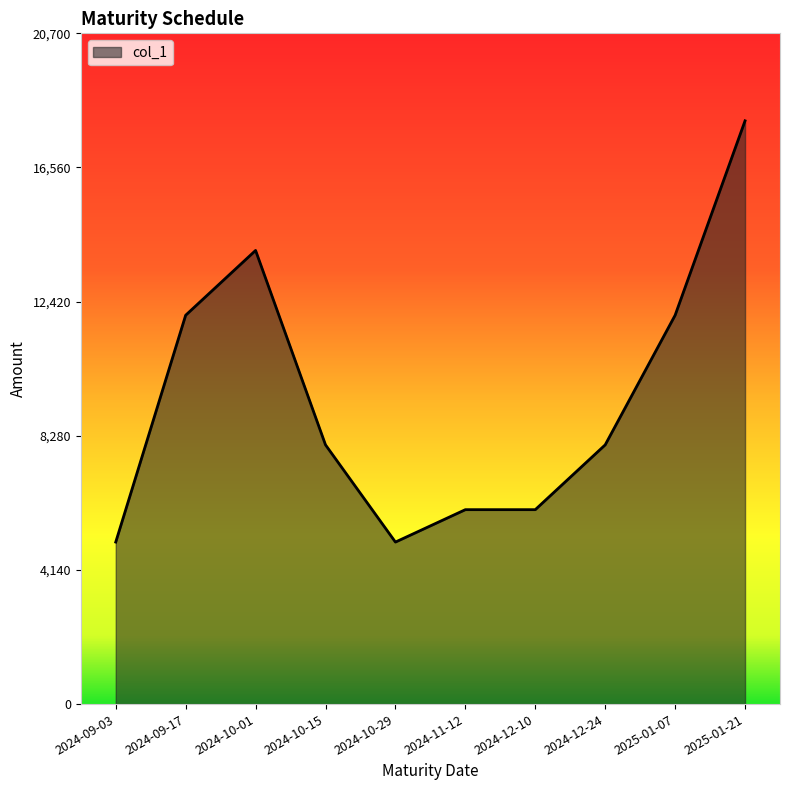

Is it true that the value at 2024-12-24 is 8000?

True